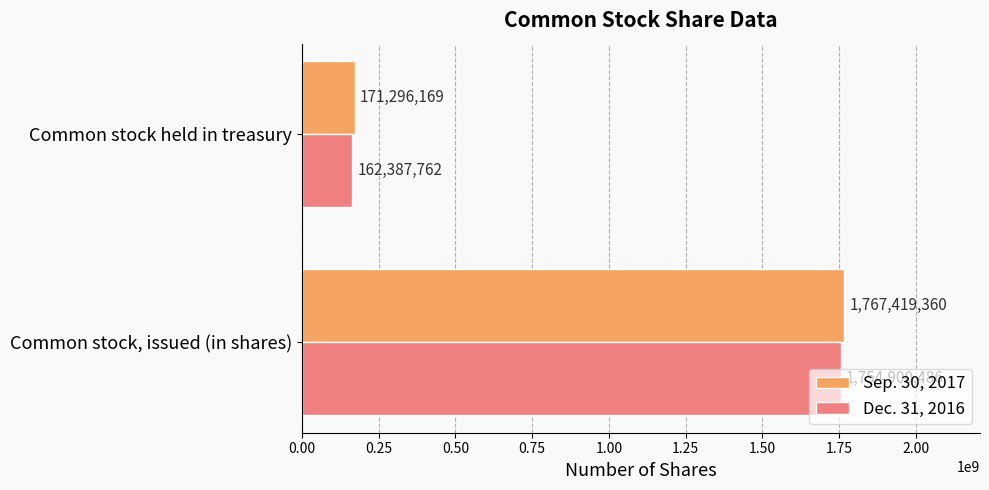

At which category does the chart reach its minimum across all series?

Common stock held in treasury